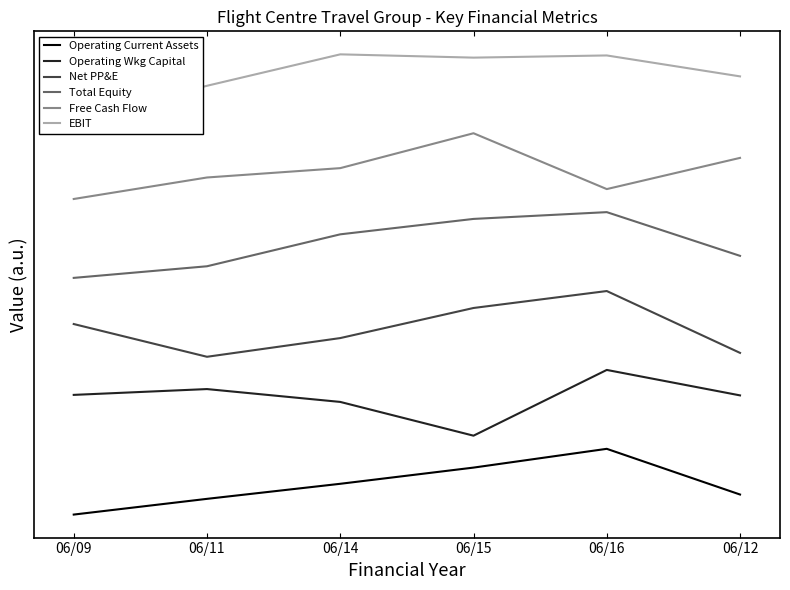

True or false: Net PP&E has more than 2 interior local peaks.

False